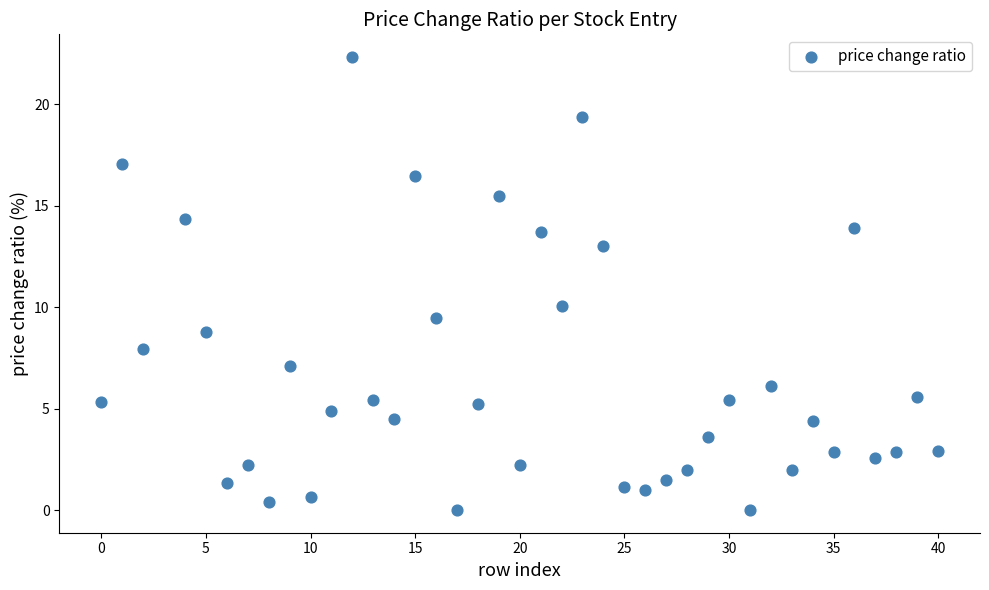

What Y value in the scatter plot is closest to 11?

10.1